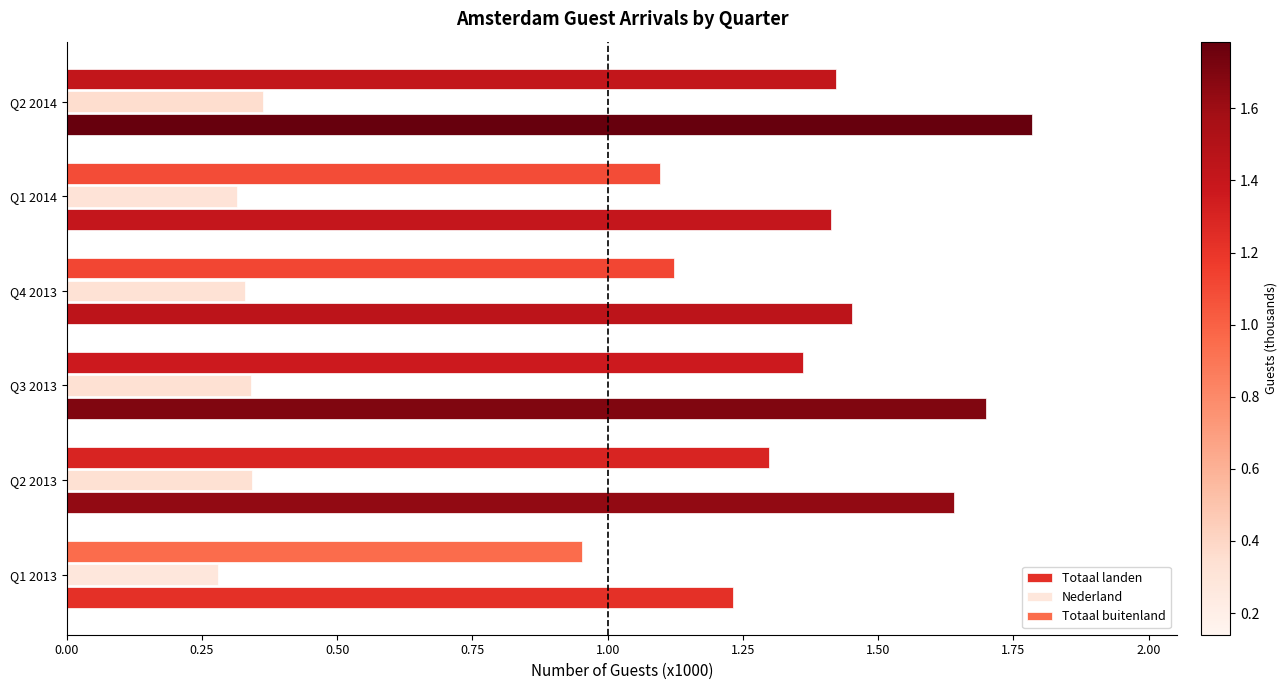

List the series in order of their overall mean, highest first.

Totaal landen, Totaal buitenland, Nederland